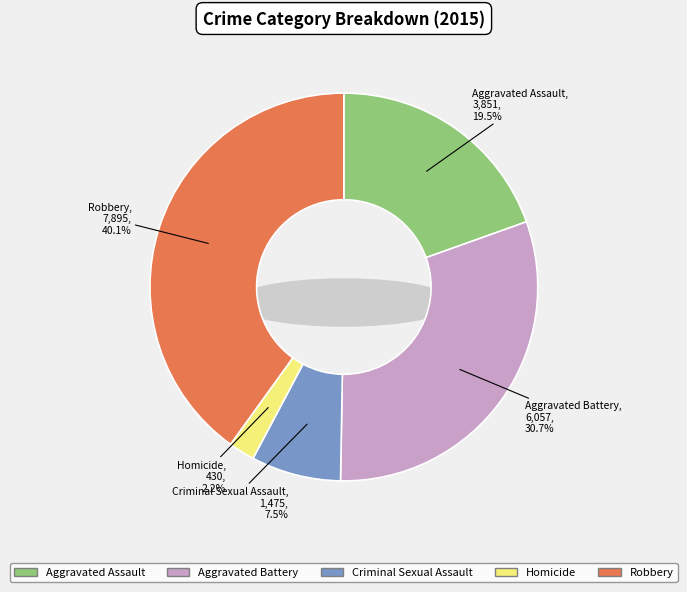

To the nearest percent, what percentage of the pie is Robbery?

40%